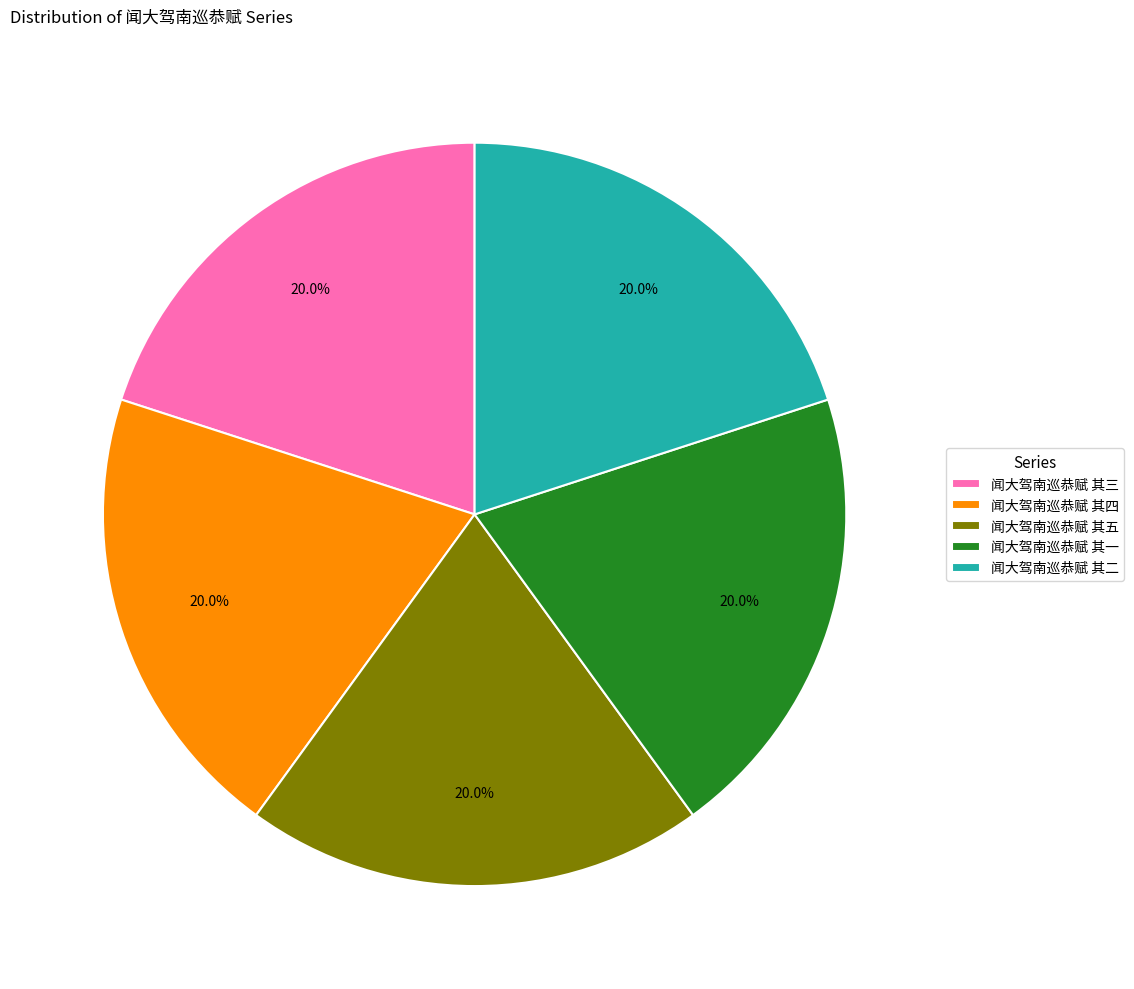

How many slices are in this pie chart?

5